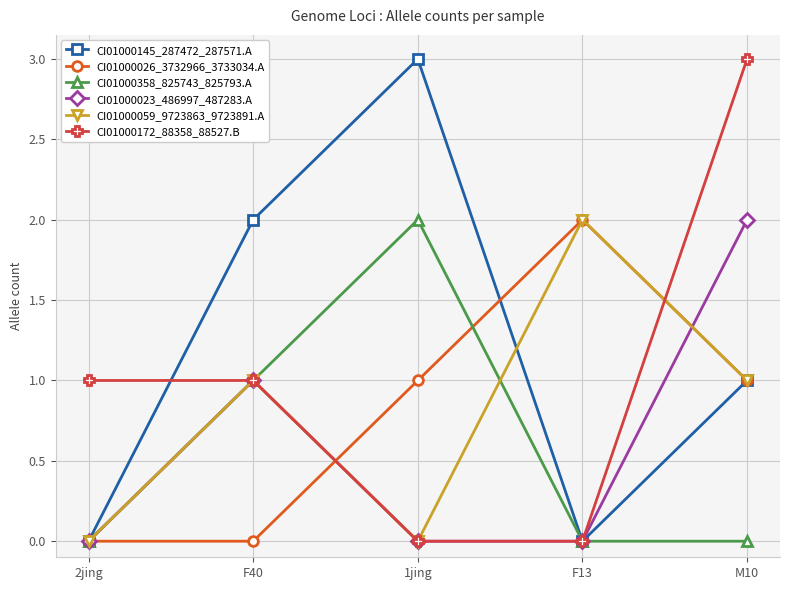

Does the chart display data point markers on the line(s)?

Yes